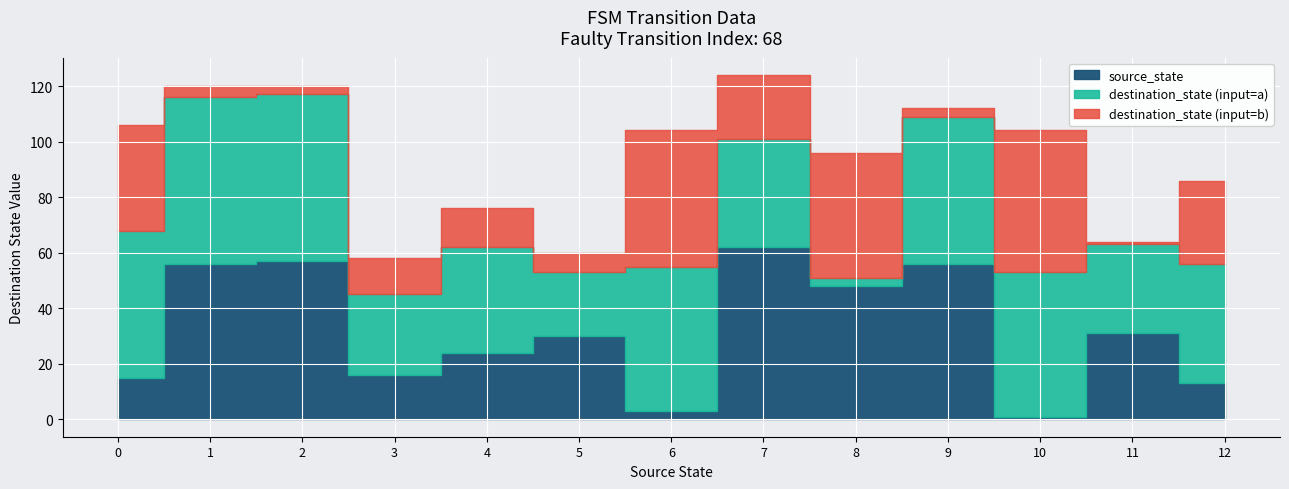

True or false: source_state has a value of 102 at 60.

False